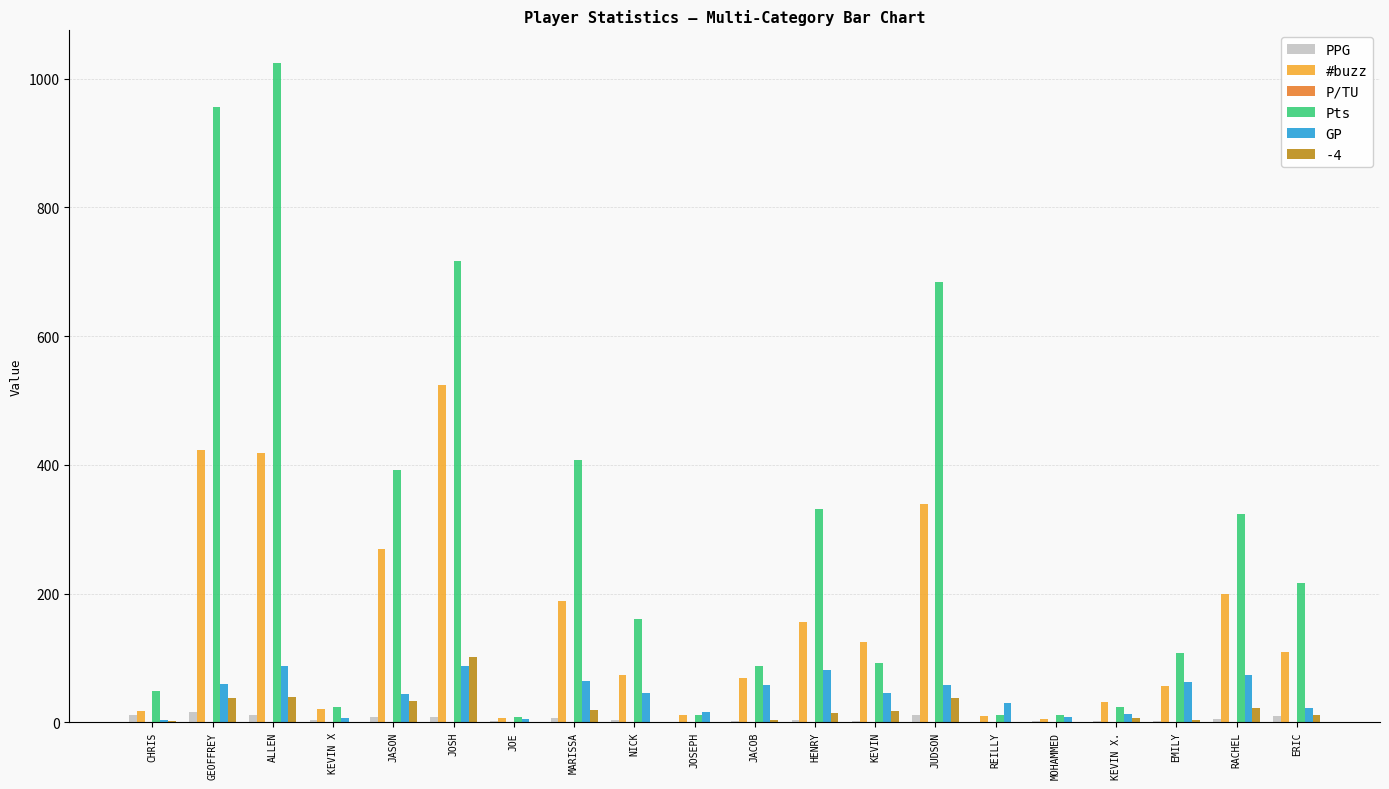

The #buzz series shows 84.2 at RACHEL. True or false?

False